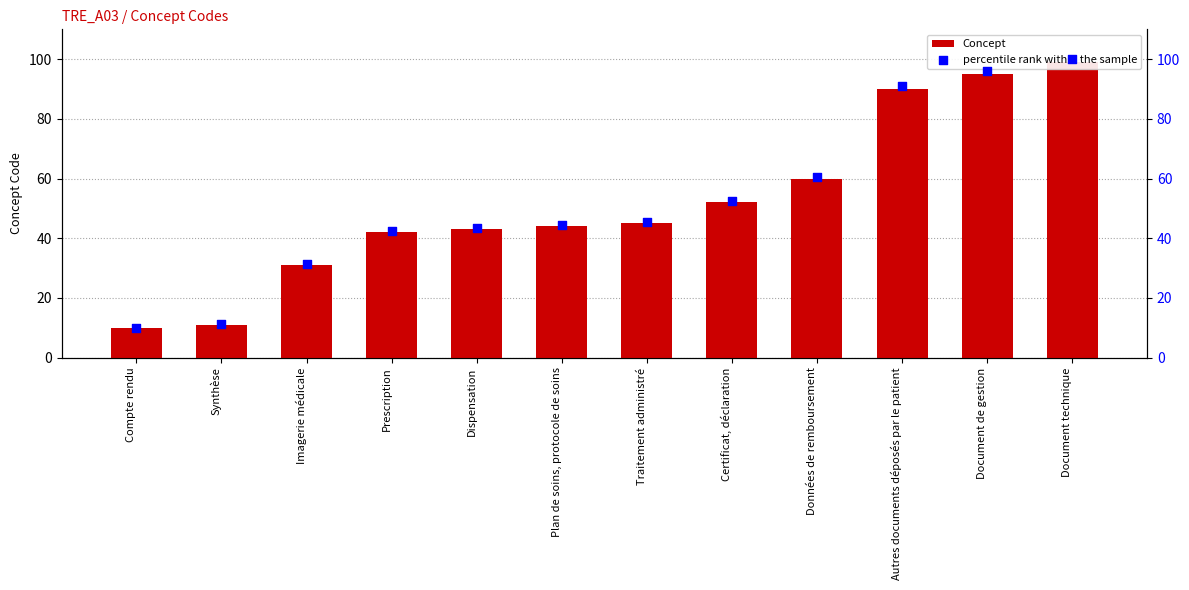

Which series reaches the minimum Y coordinate?

Concept